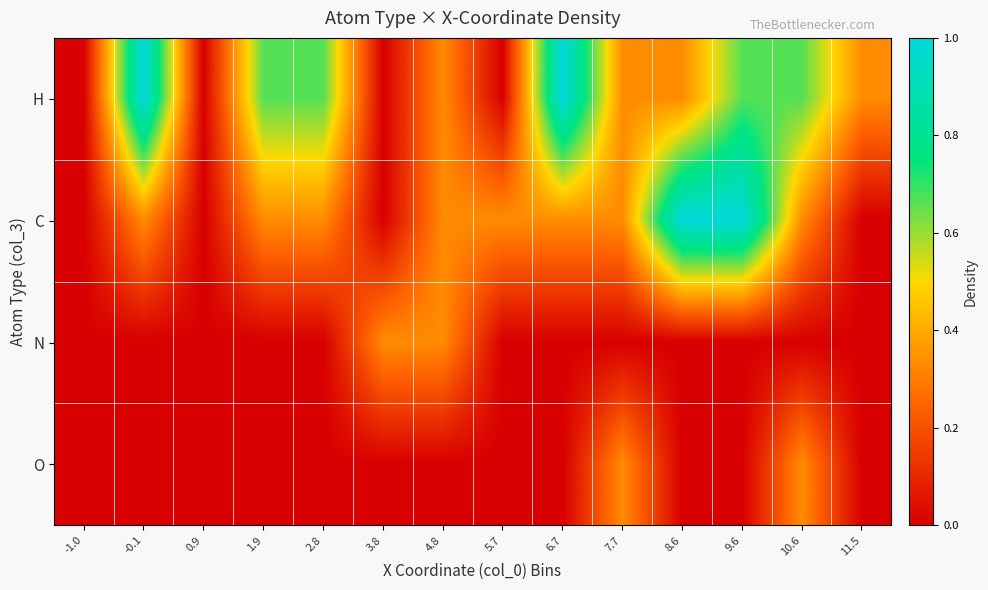

Rank the series by their maximum value, from lowest to highest.

N, O, H, C